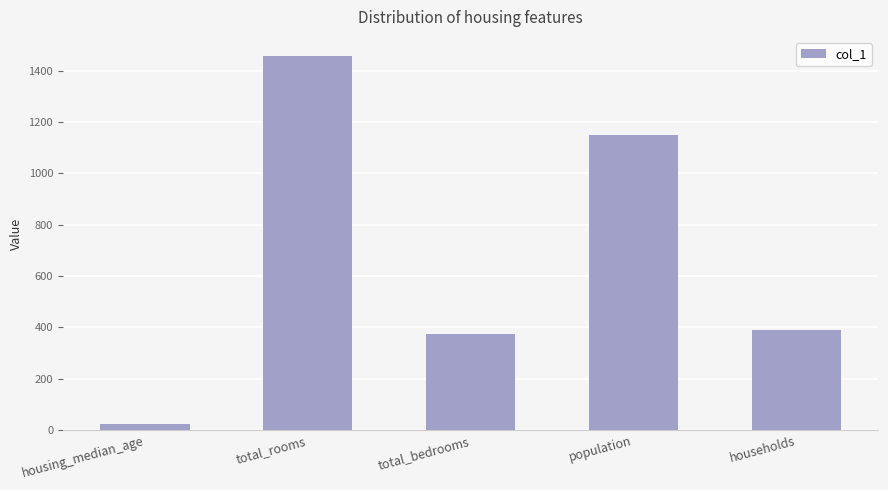

The chart shows a value of 388 at households. True or false?

True